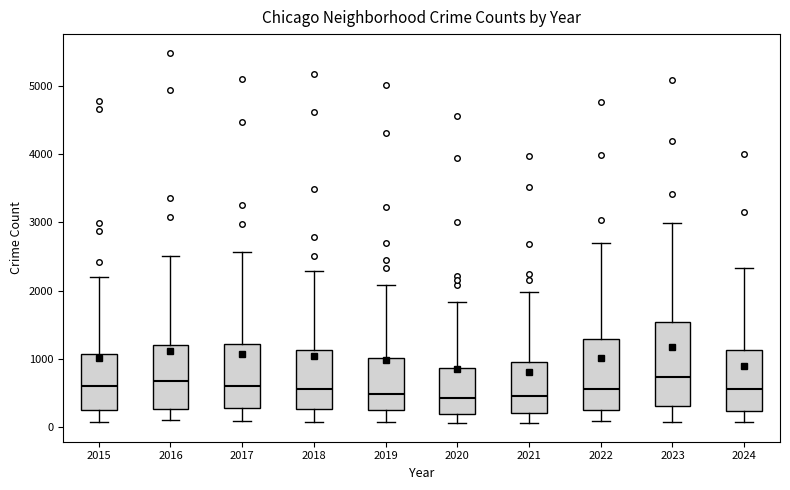

Which box is the tallest, from its lower edge to its upper edge?

2023